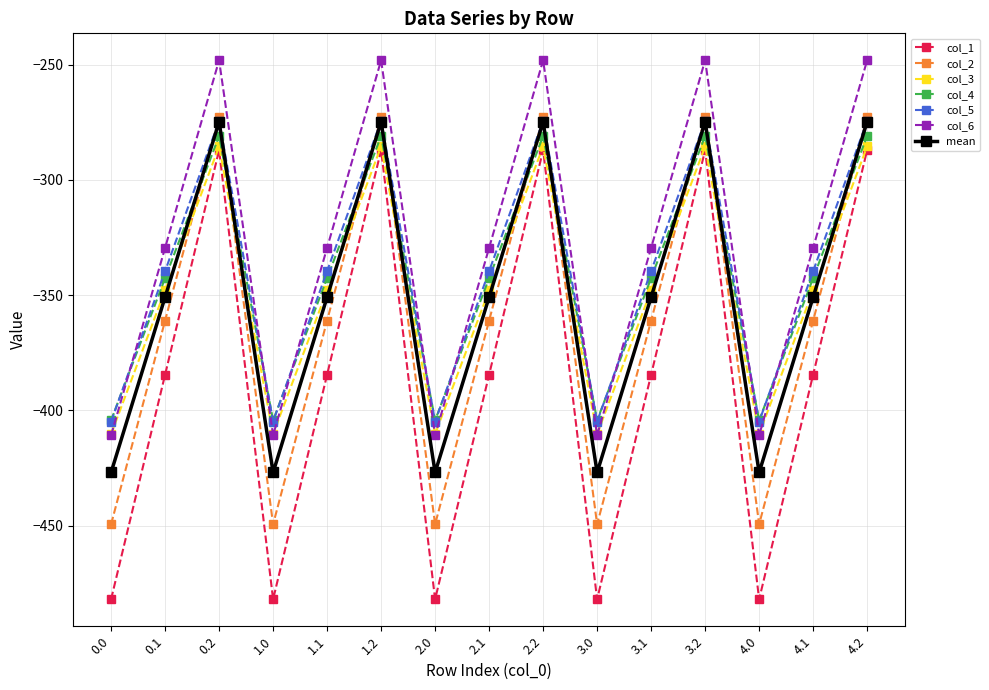

True or false: col_2 and col_6 intersect in this chart.

False